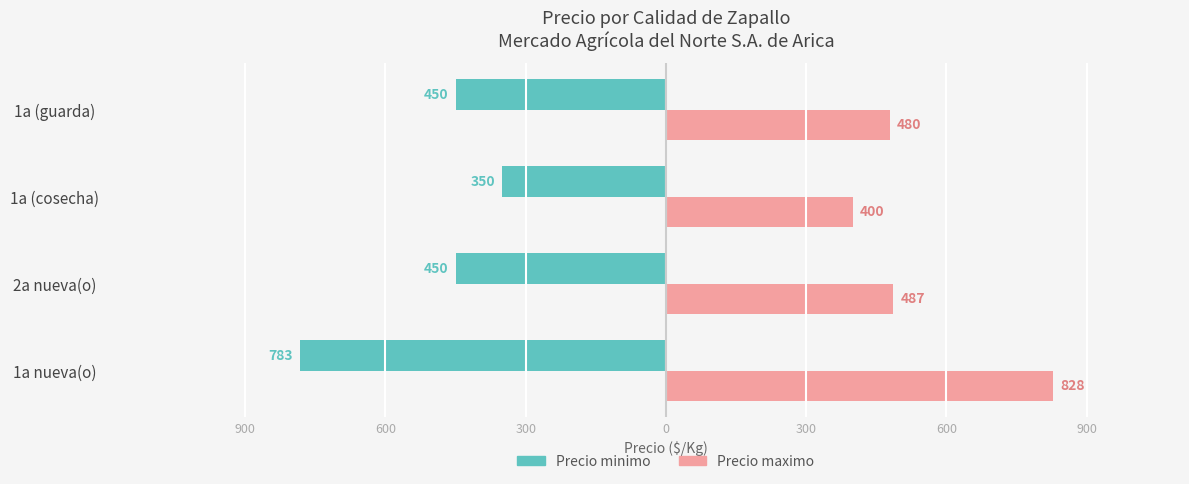

What are all the series names shown in the legend?

Precio minimo, Precio maximo